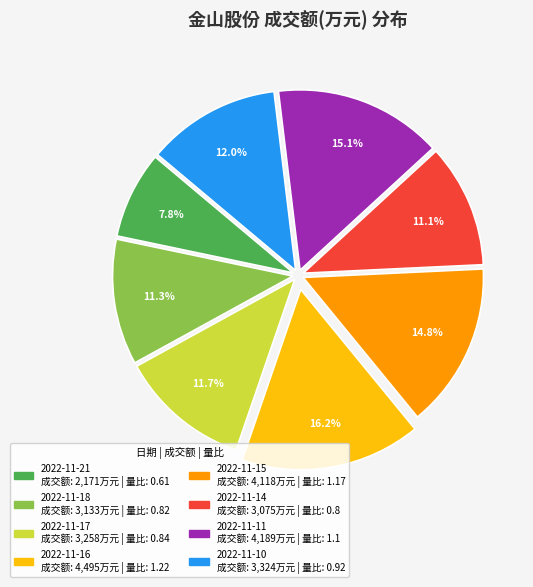

Is it true that 2022-11-14 is 19% of the pie?

False